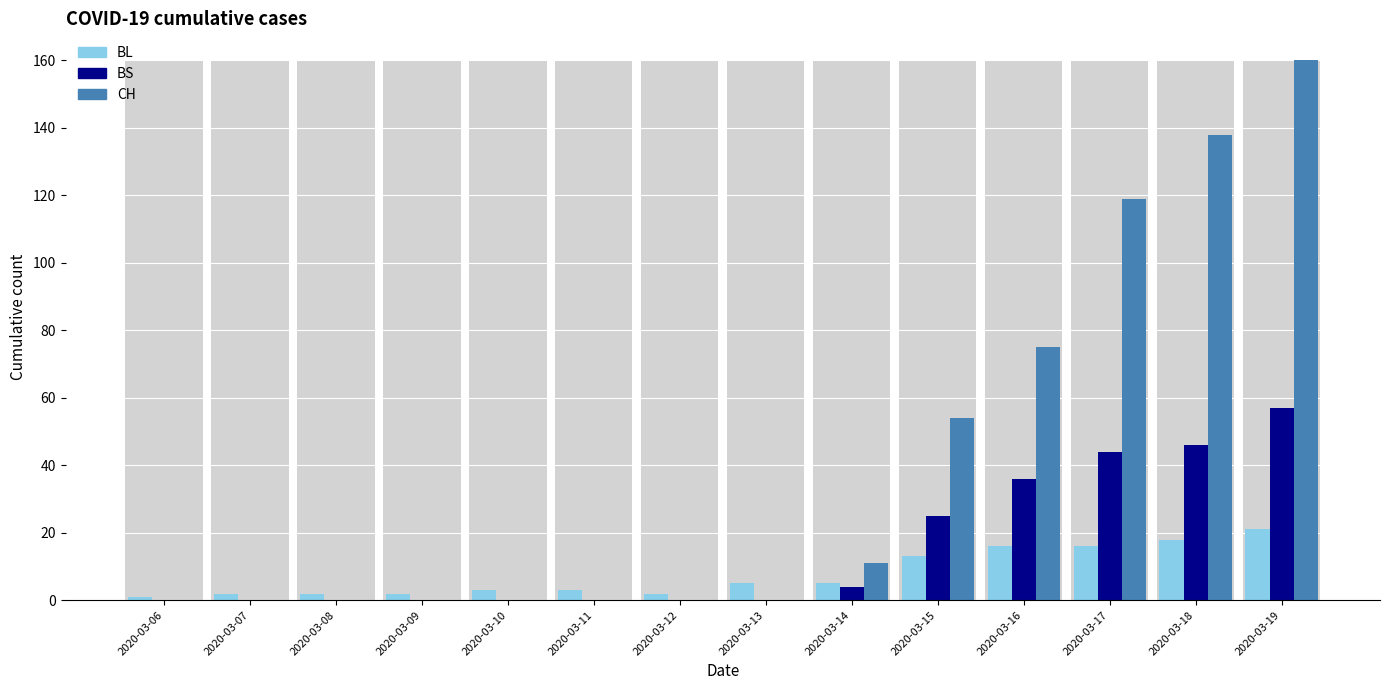

Is it true that BL equals 12 at 2020-03-19?

False